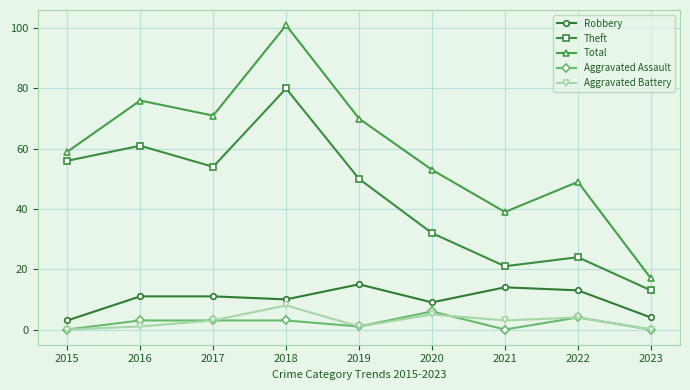

How many Aggravated Battery values are between 1 and 4?

5